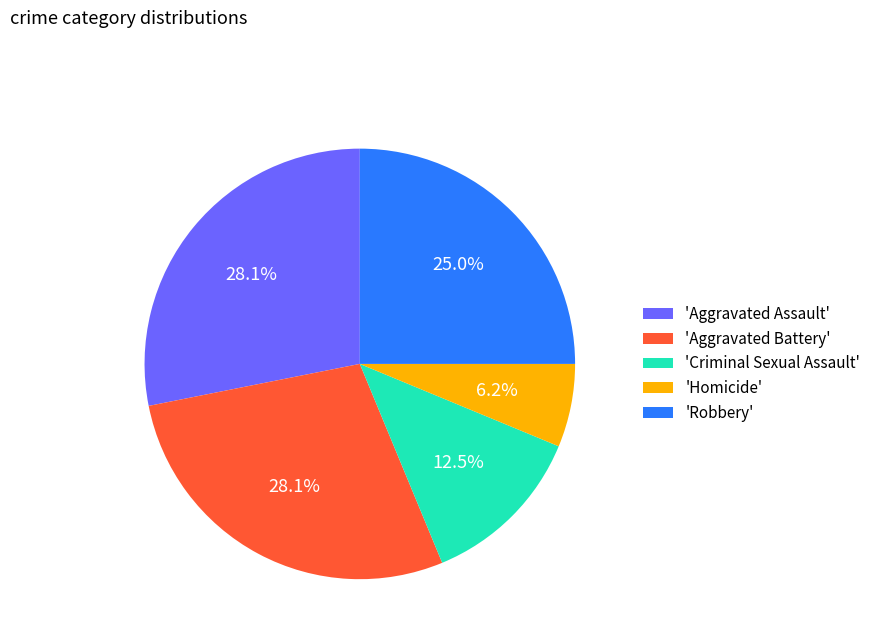

To the nearest percent, what is the average slice percentage?

20%